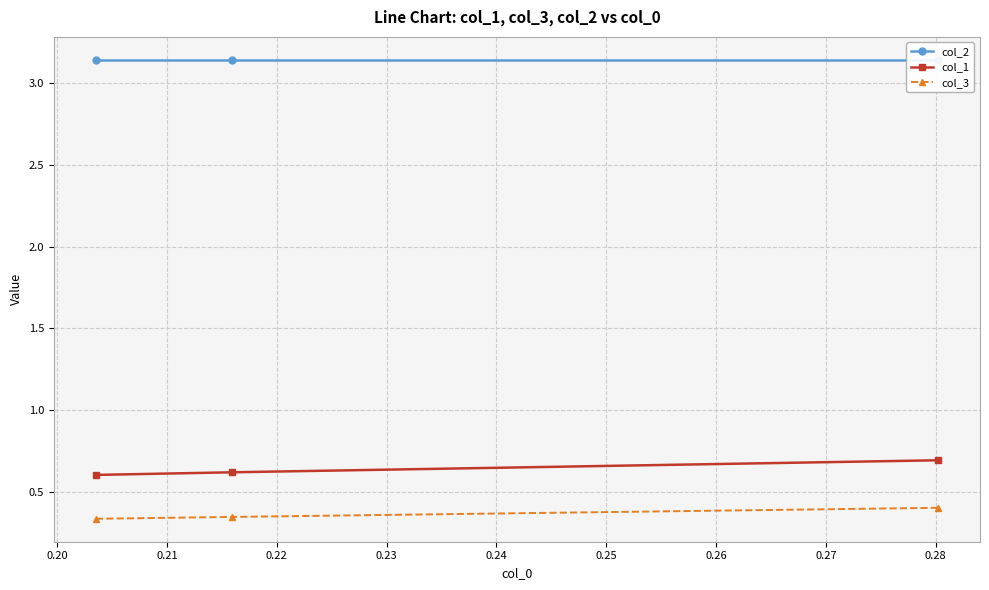

What is the maximum value for col_2?

3.1